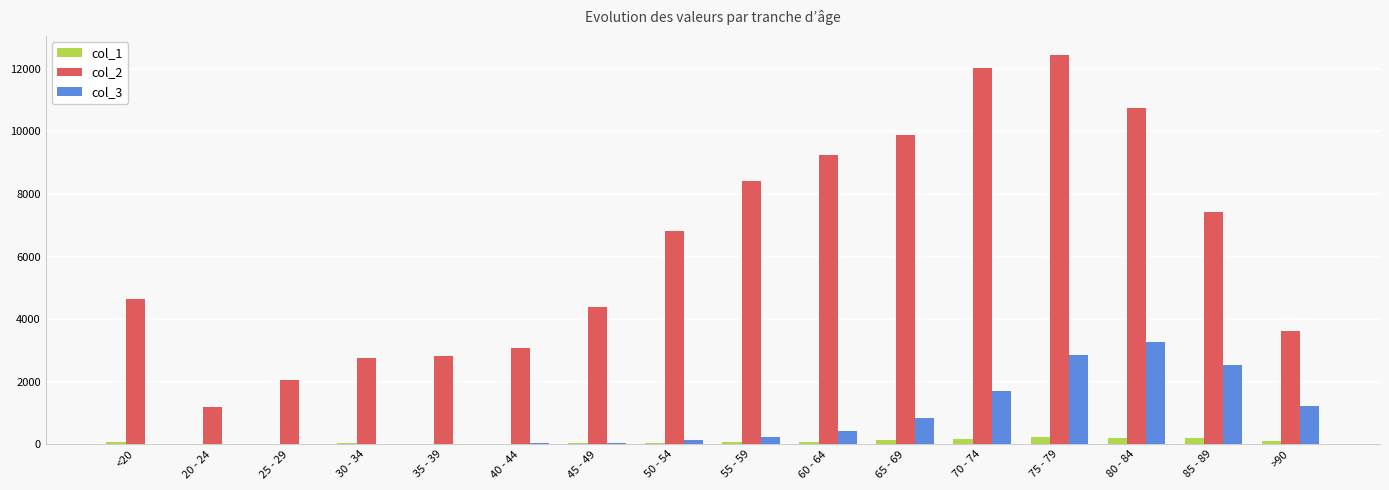

Is the value of col_1 at 20 - 24 greater than the value of col_2 at 65 - 69?

No